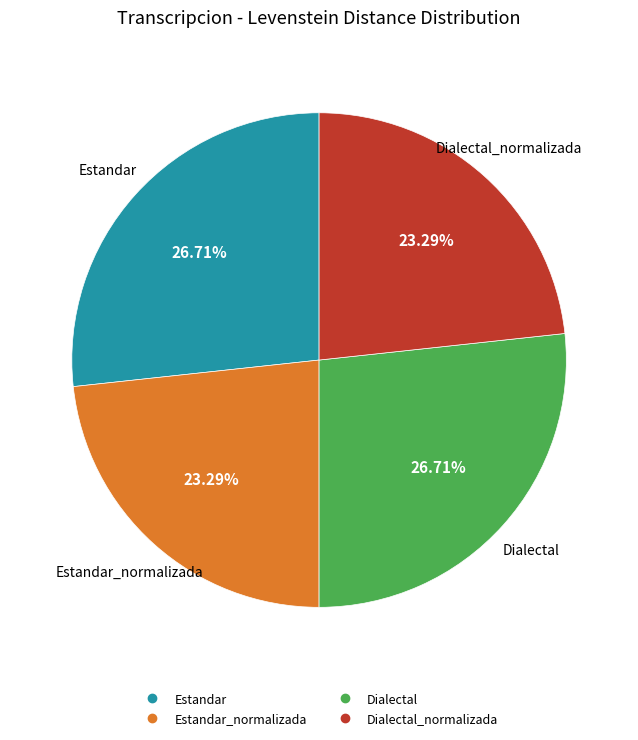

Is there a majority slice in this chart?

No